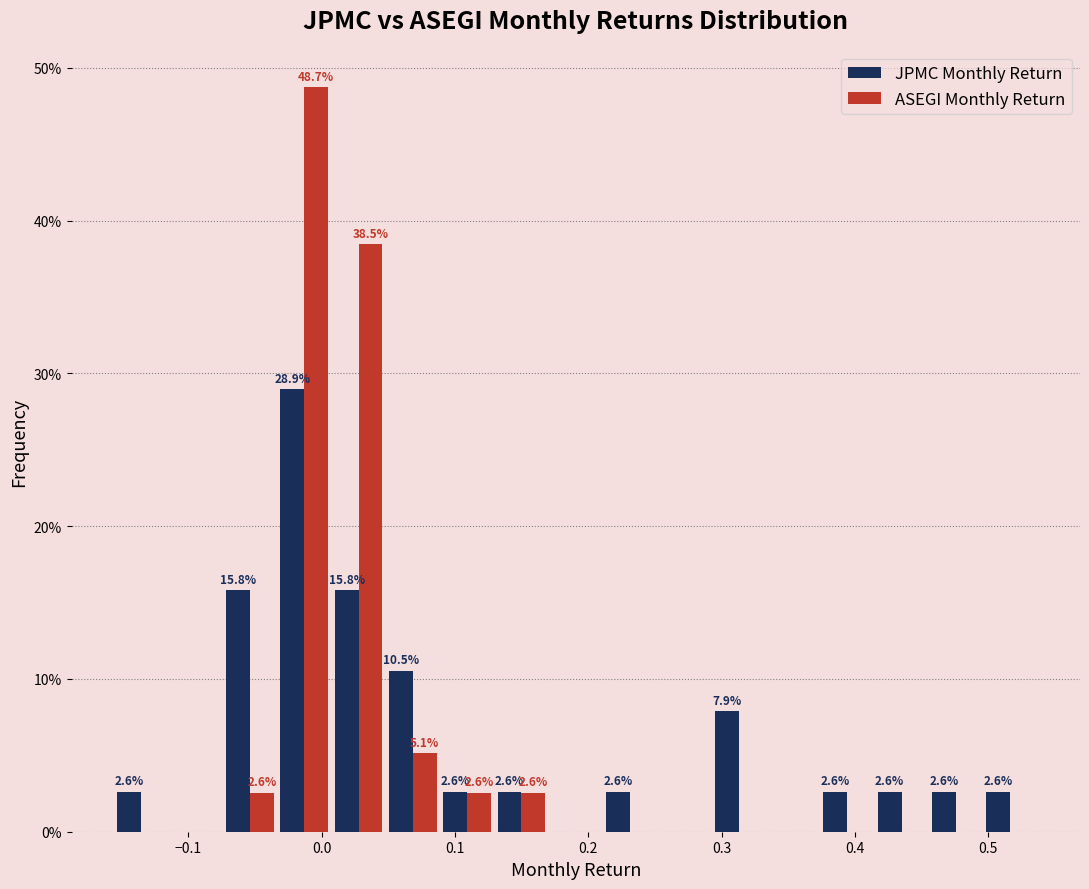

In the ASEGI Monthly Return series, which range on the x-axis has the tallest bar?

-0.03 to 0.01